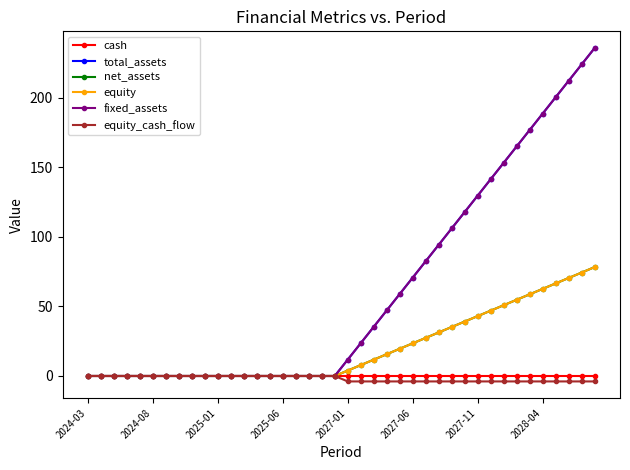

True or false: cash and fixed_assets cross at least once.

False